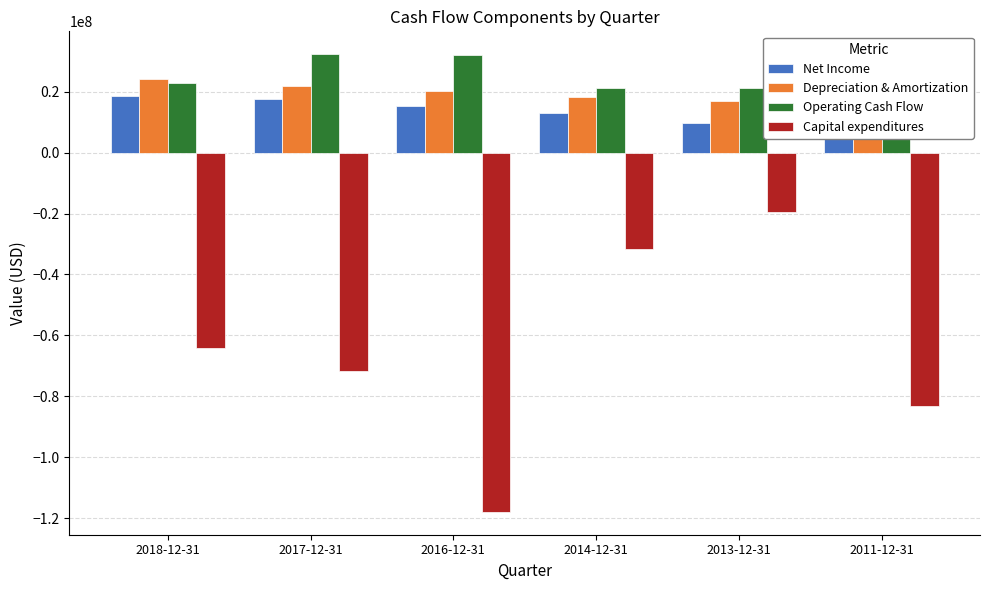

How many values in the Depreciation & Amortization series are below 20179000?

3